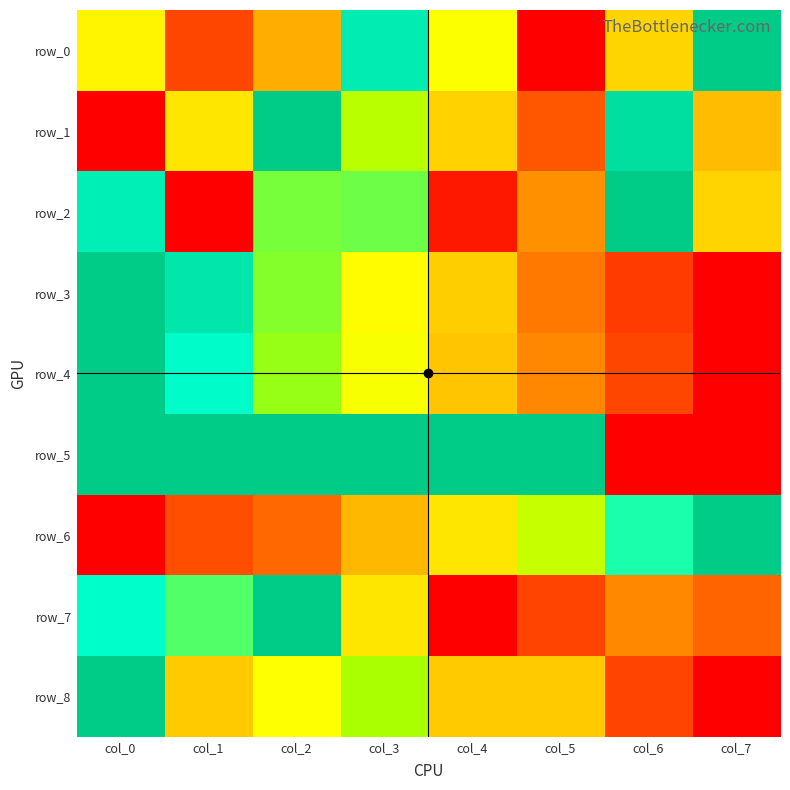

Reading left to right, transcribe all the data shown in this chart.

row_0: 0.5	0.2	0.4	0.9	0.6	0.0	0.5	1.0
row_1: 0.0	0.5	1.0	0.7	0.4	0.2	0.9	0.4
row_2: 0.9	0.0	0.8	0.8	0.1	0.3	1.0	0.5
row_3: 1.0	0.9	0.7	0.6	0.4	0.3	0.1	0.0
row_4: 1.0	0.9	0.7	0.6	0.4	0.3	0.2	0.0
row_5: 1.0	1.0	1.0	1.0	1.0	1.0	0.0	0.0
row_6: 0.0	0.2	0.2	0.4	0.5	0.7	0.8	1.0
row_7: 0.9	0.8	1.0	0.5	0.0	0.1	0.3	0.2
row_8: 1.0	0.4	0.6	0.7	0.4	0.4	0.1	0.0